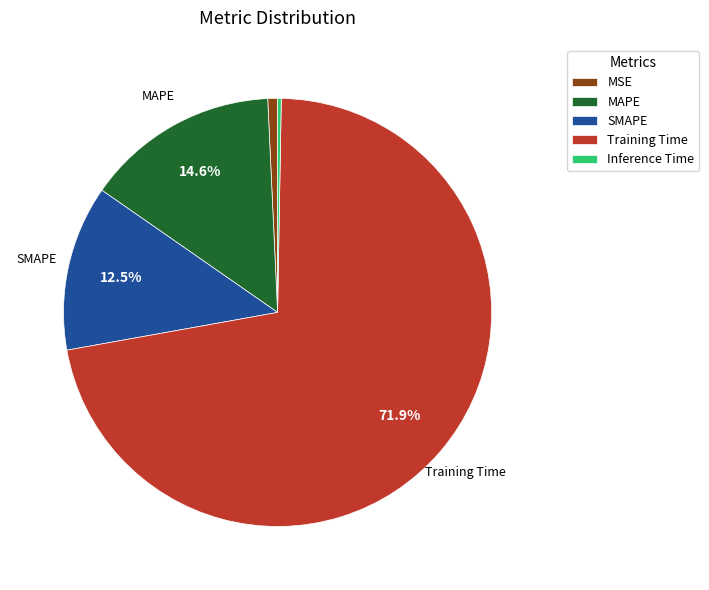

To the nearest percent, what percentage of the pie is MSE?

1%